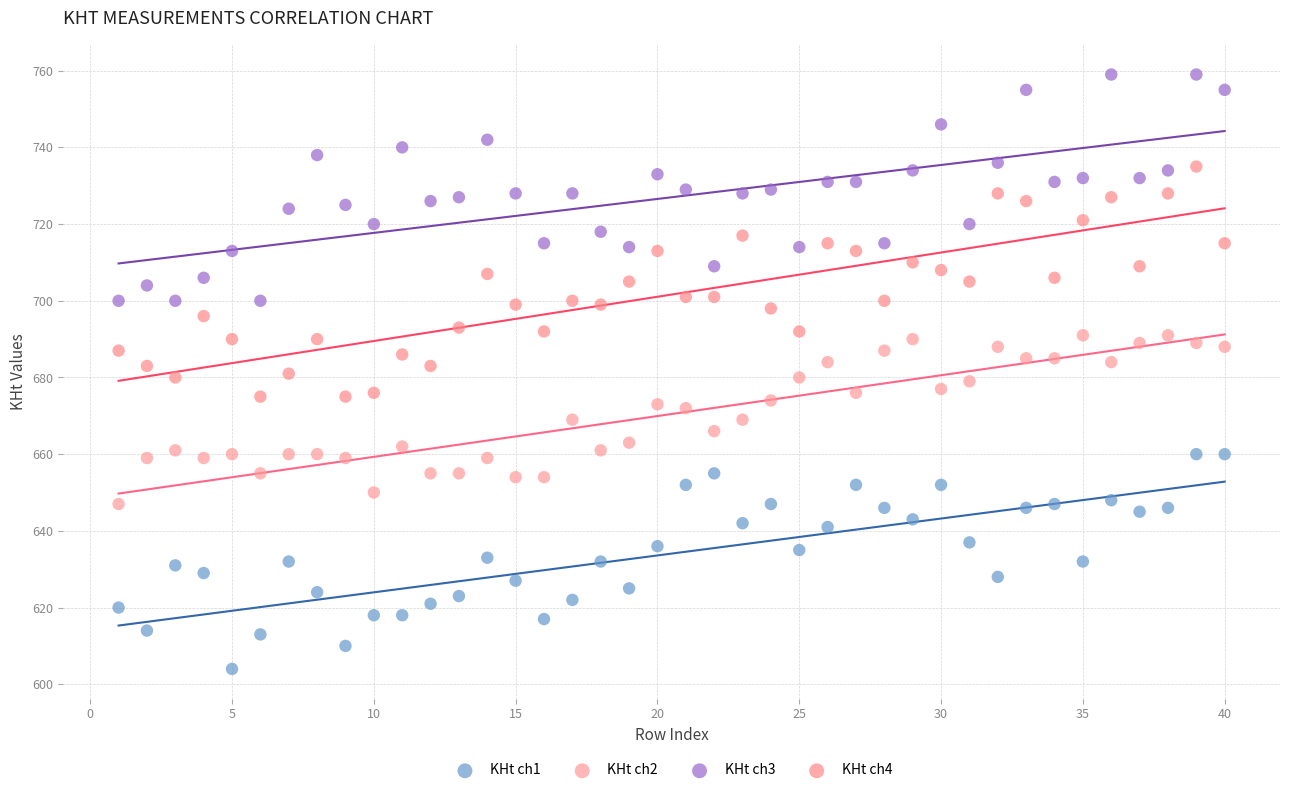

Which series reaches the minimum Y coordinate?

KHt ch1